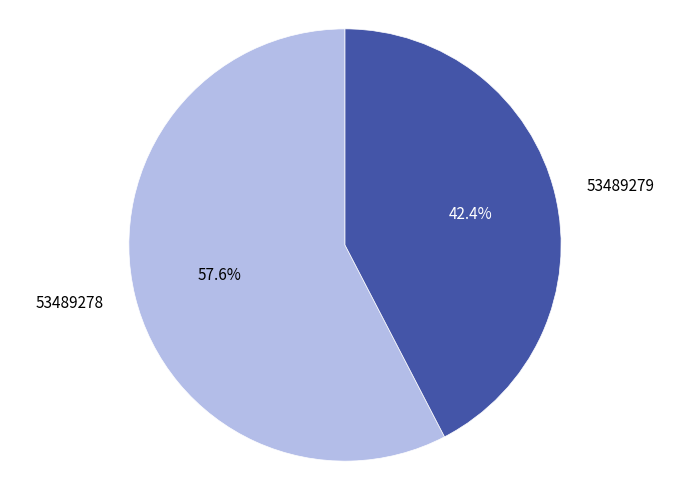

To the nearest percent, what percentage of the pie is 53489279?

42%